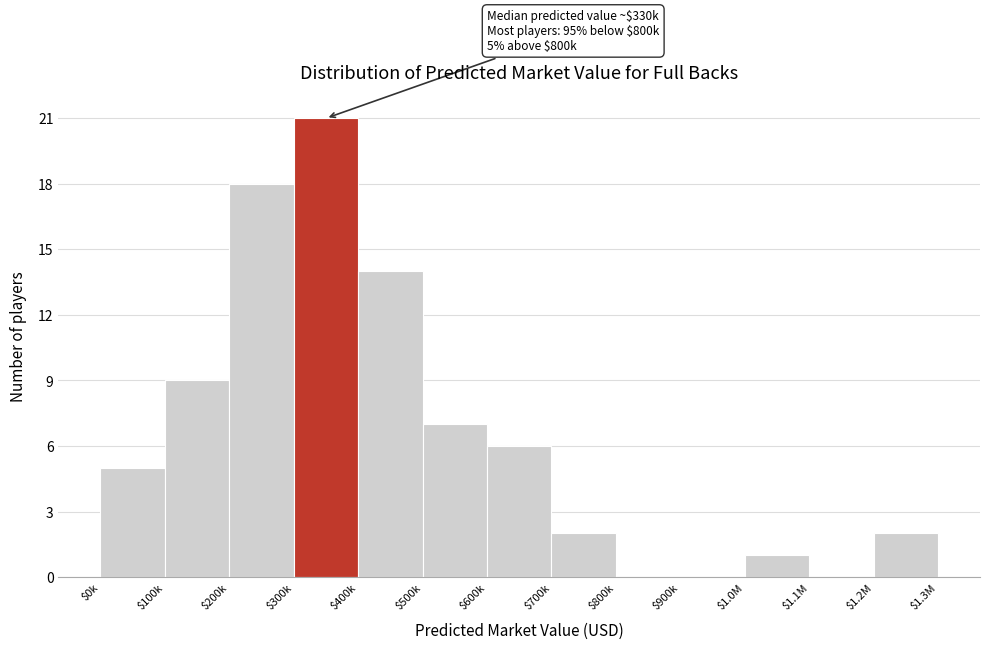

At which label is the value closest to 10?

$100k